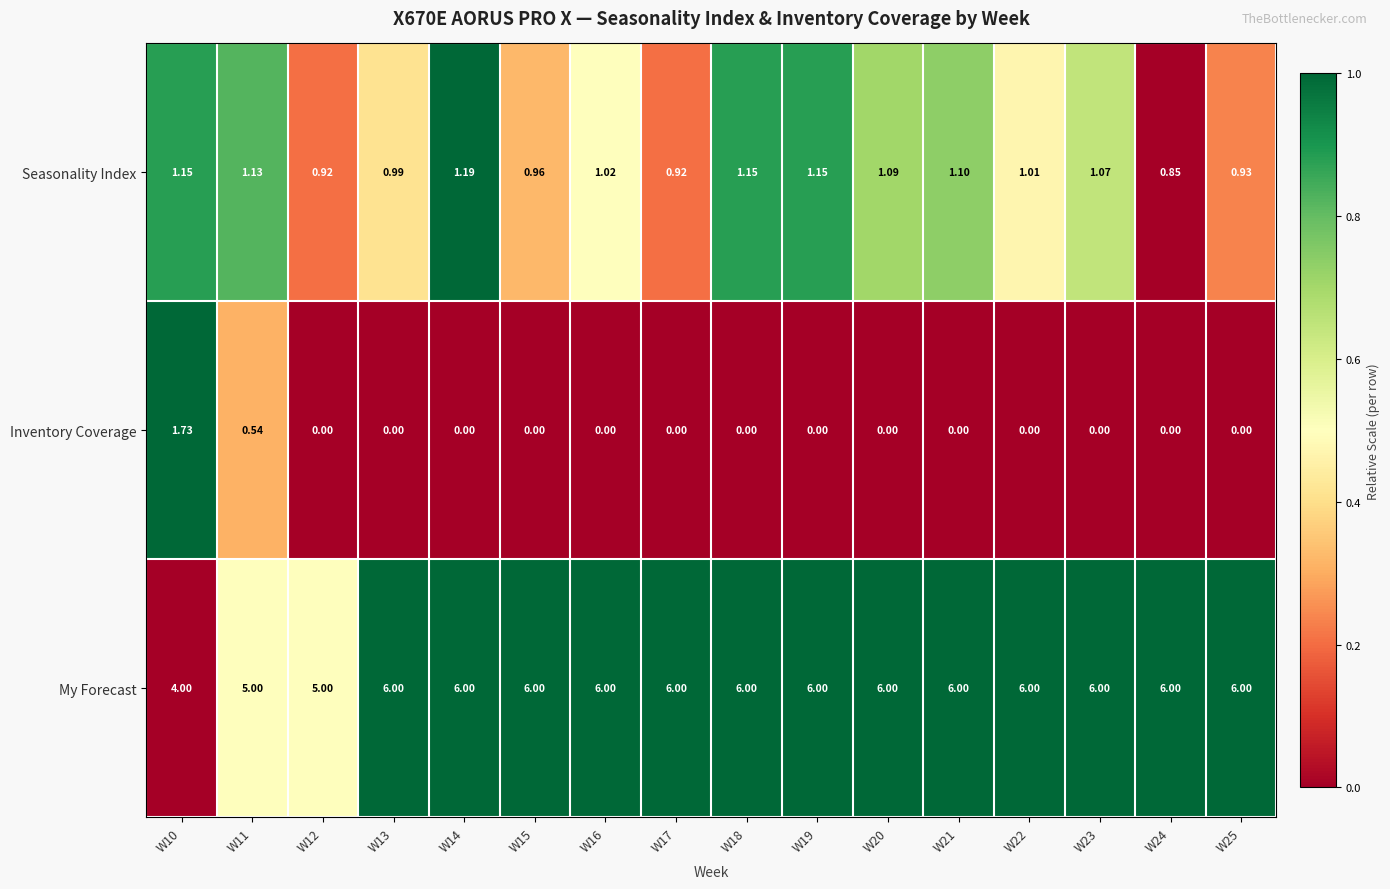

What is the greatest value displayed?

6.0